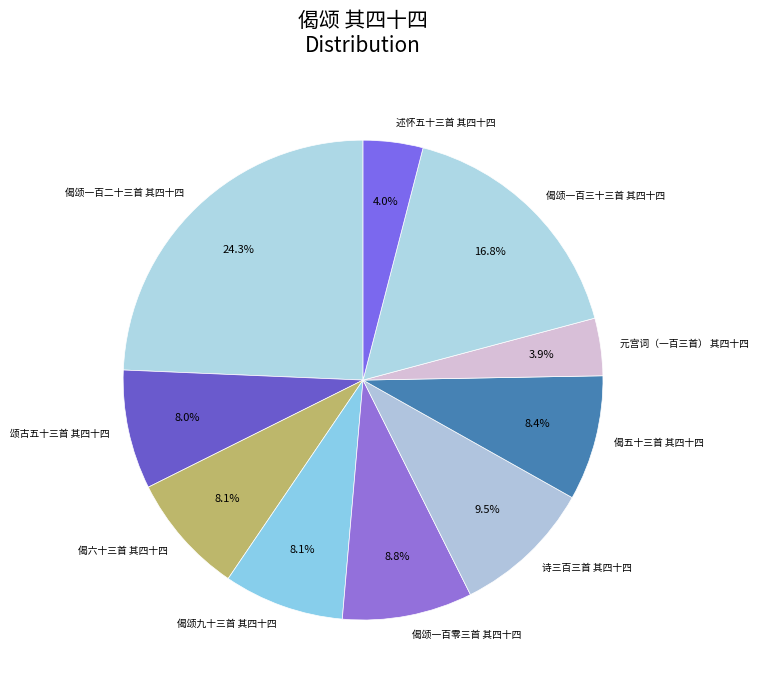

The 偈颂九十三首 其四十四 slice represents 8% of the pie. True or false?

True